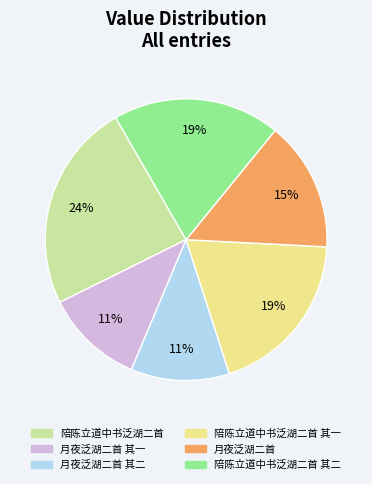

To the nearest percent, what is the average slice percentage?

17%